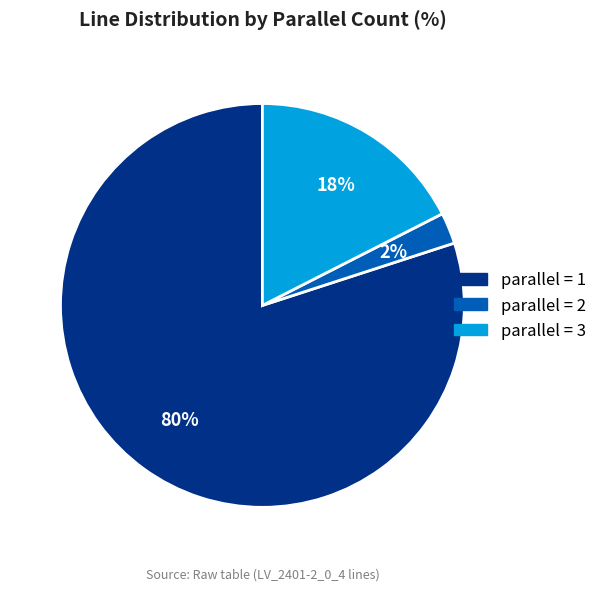

To the nearest percent, what is the average slice percentage?

33%